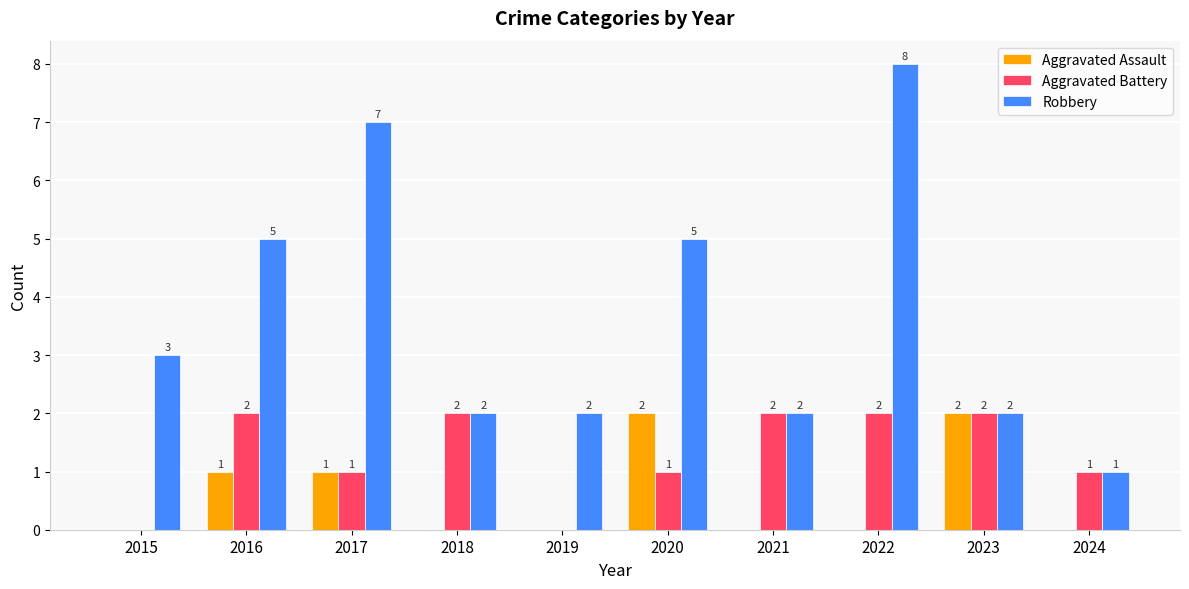

How many Aggravated Battery values are between 1 and 2?

8